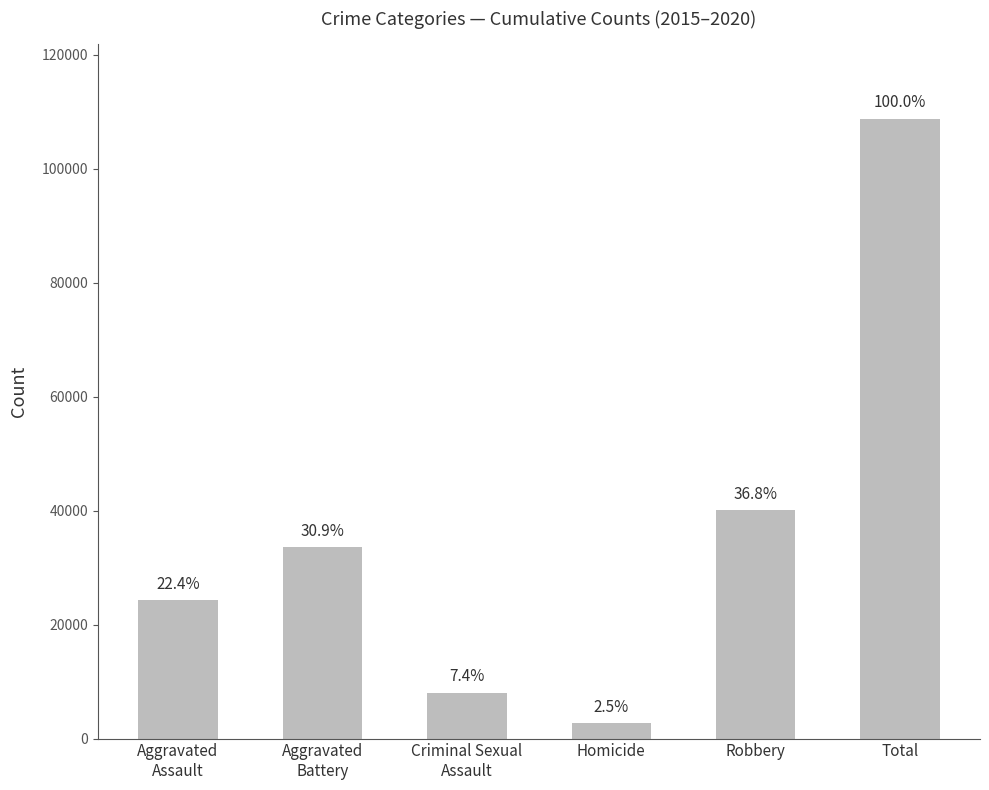

How many bars are there in total?

6